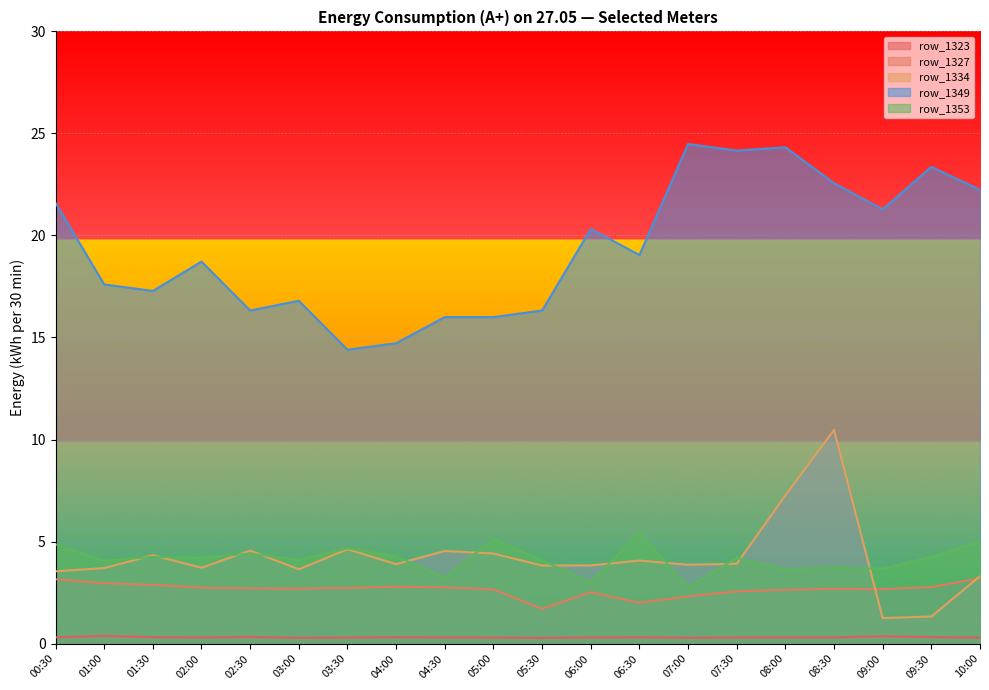

The row_1323 series shows 0.3 at 06:00. True or false?

True